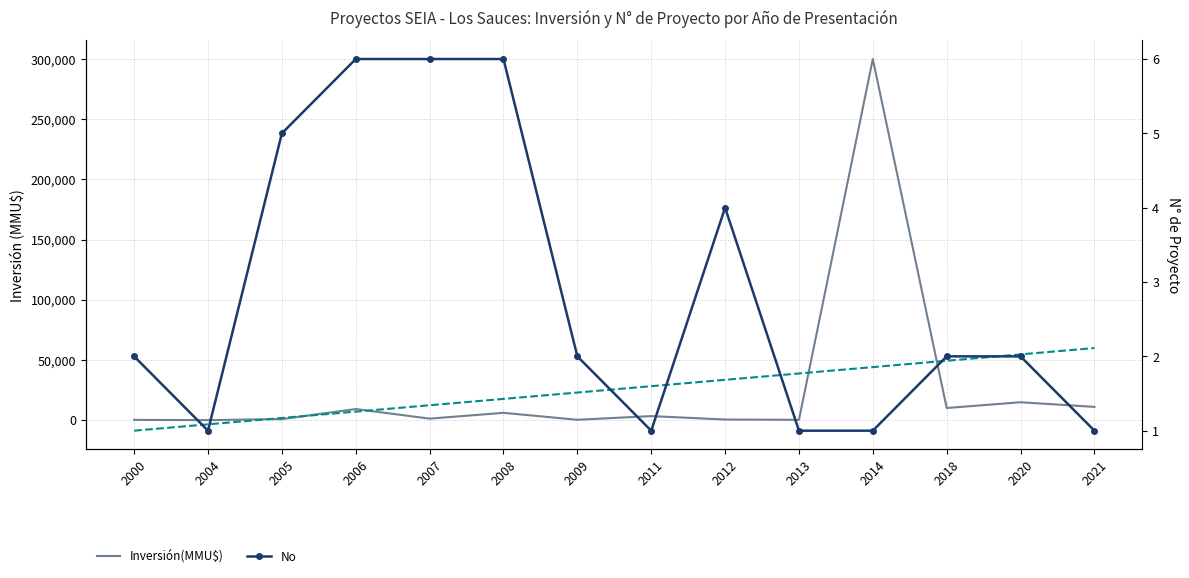

What is the sum of the Tendencia Inversión values at 2004 and 2020?

51123.6